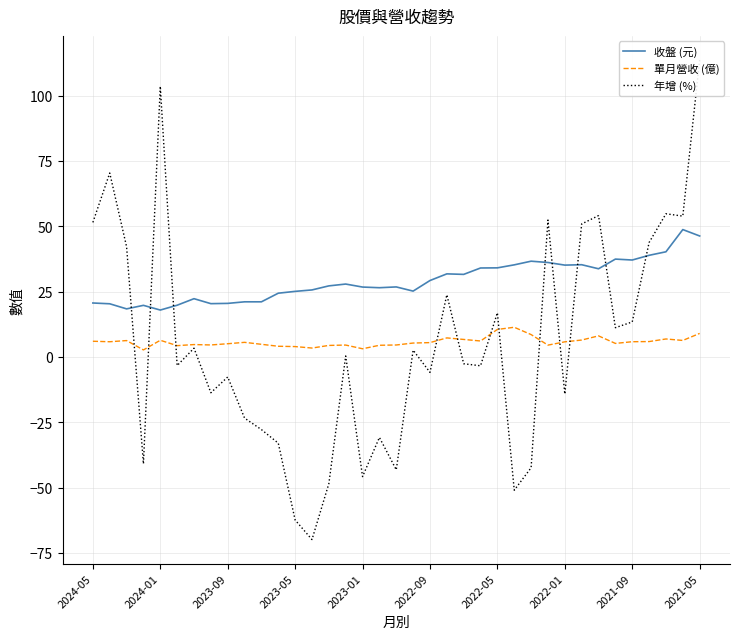

What is the highest value of the 單月營收 (億) series?

11.4